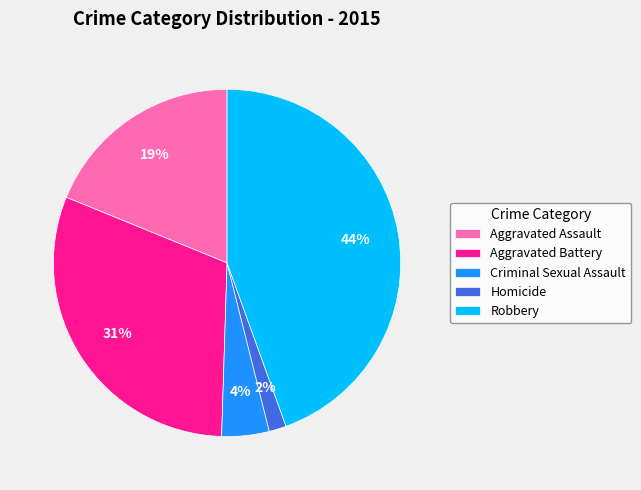

To the nearest percent, what portion does Aggravated Assault represent?

19%